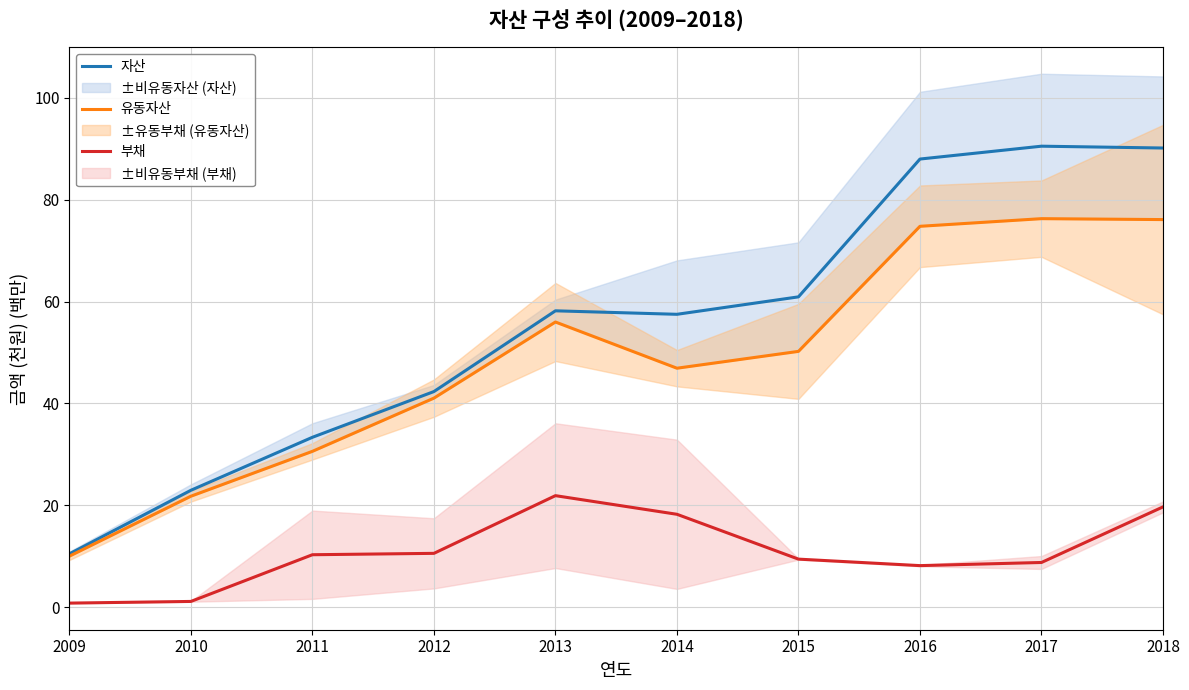

What is the minimum value for 유동자산?

10.0